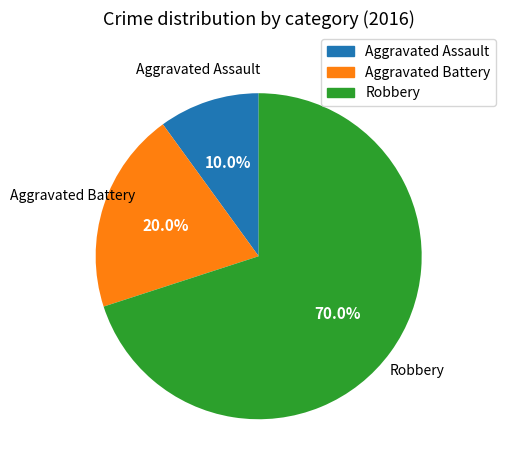

To the nearest percent, what is the combined percentage of Aggravated Battery and Robbery?

90%